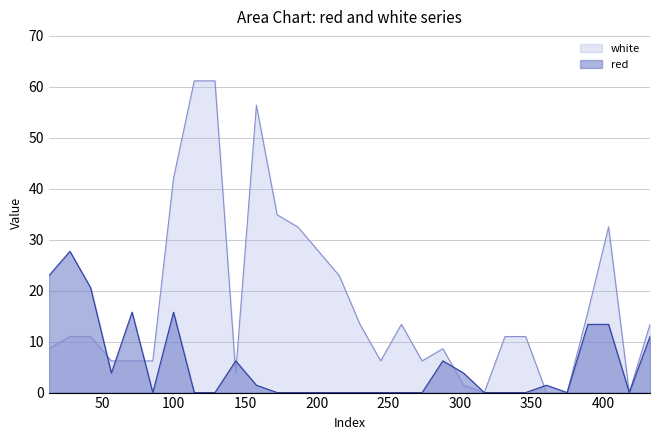

Which series has the largest total across all categories?

white